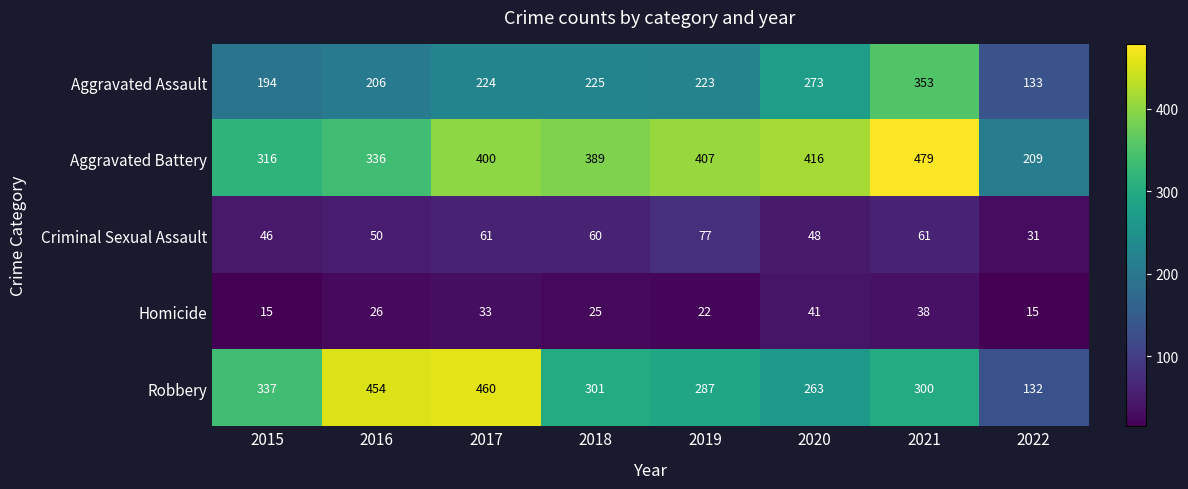

Which series has the largest range (max minus min)?

Robbery